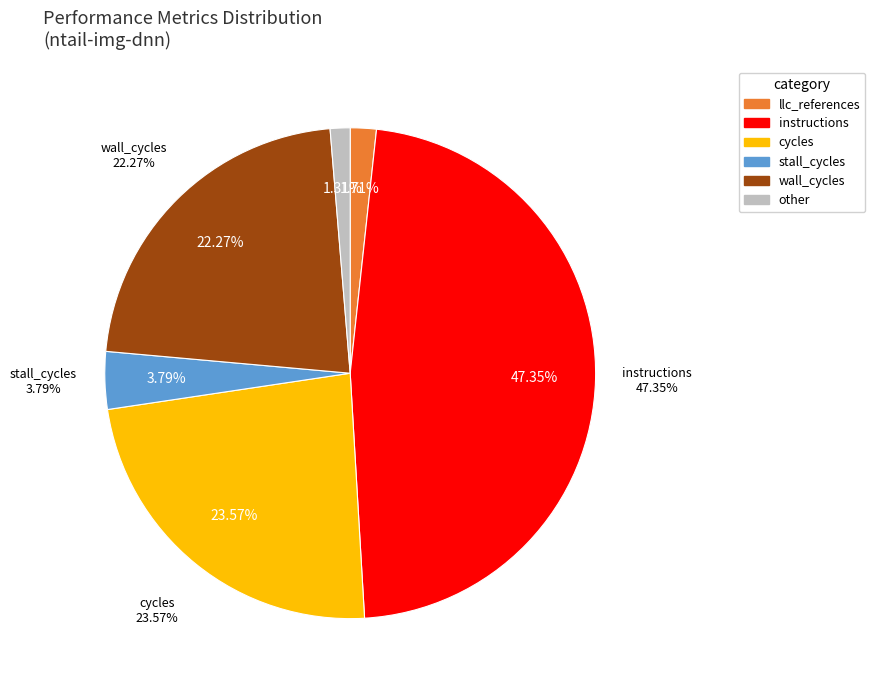

Which category has the biggest portion of the pie?

instructions